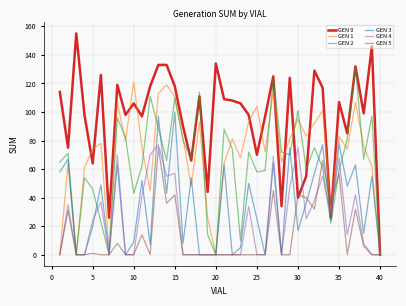

What is the maximum value shown in the chart?

155